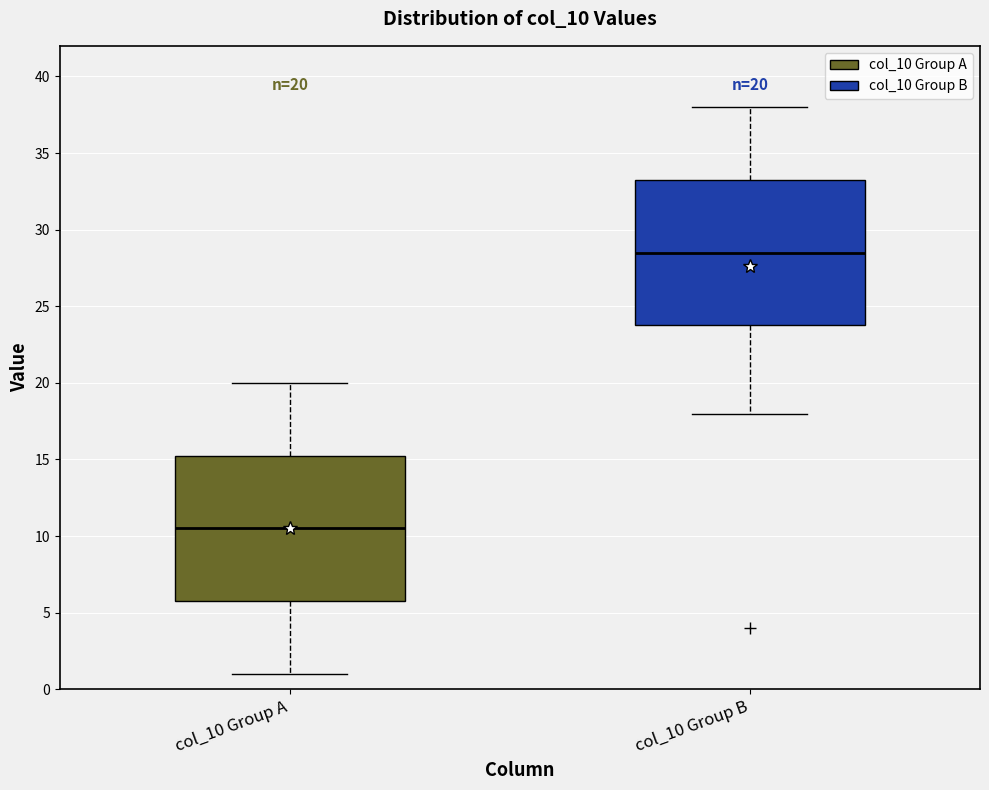

Which box has the lowest median line?

col_10 Group A